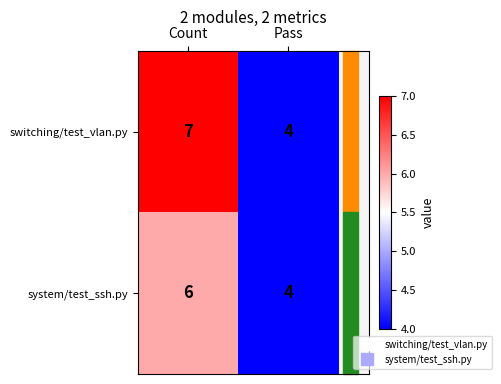

The value of switching/test_vlan.py at Pass is 5. True or false?

False